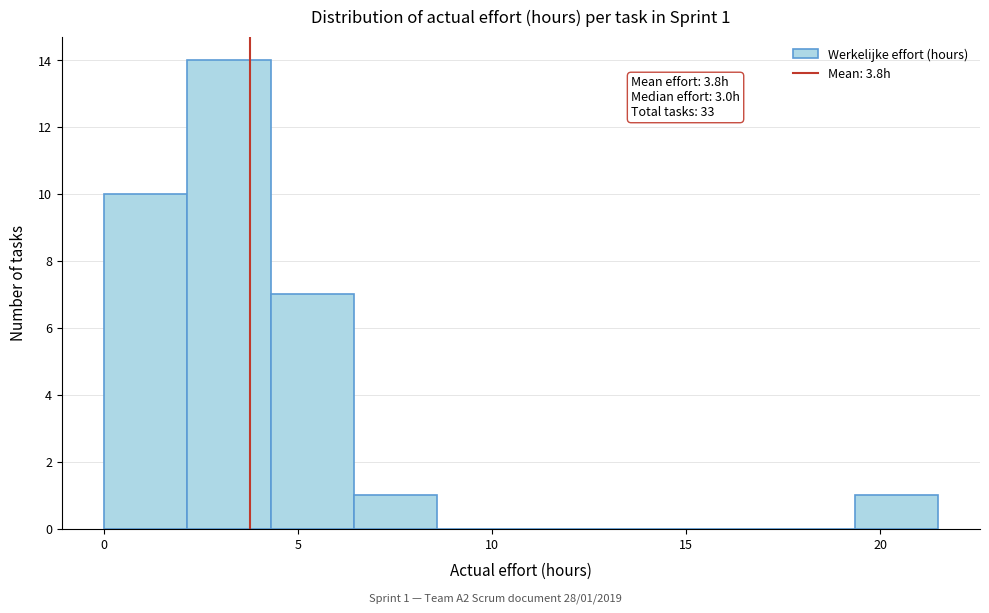

Over which range of the x-axis is the bar tallest?

2.15 to 4.30